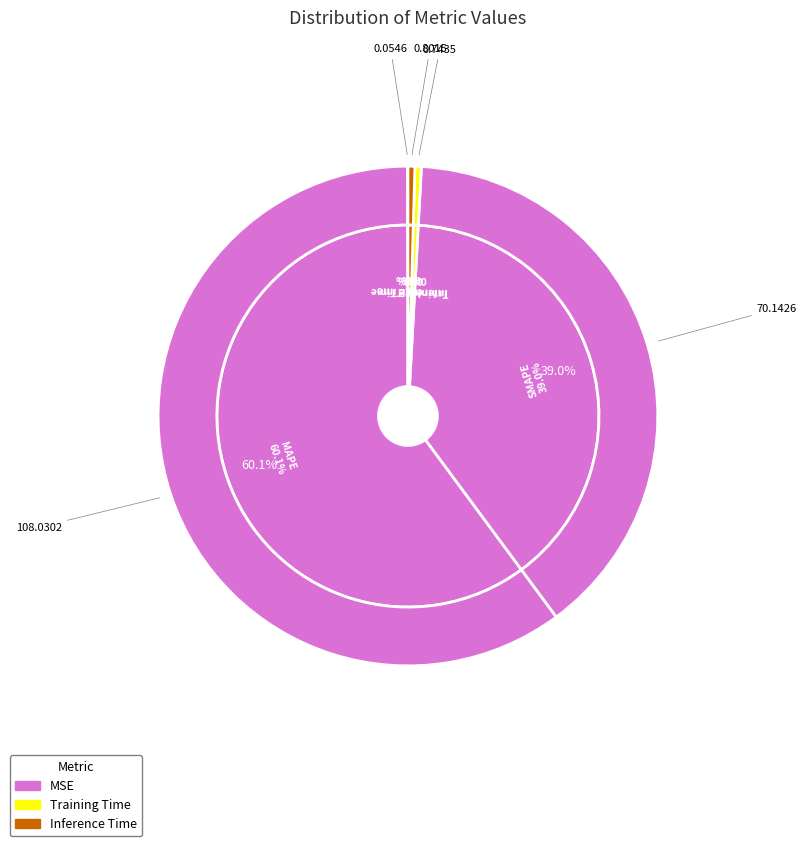

To the nearest percent, what is the difference between the SMAPE and Training Time slice percentages?

39%